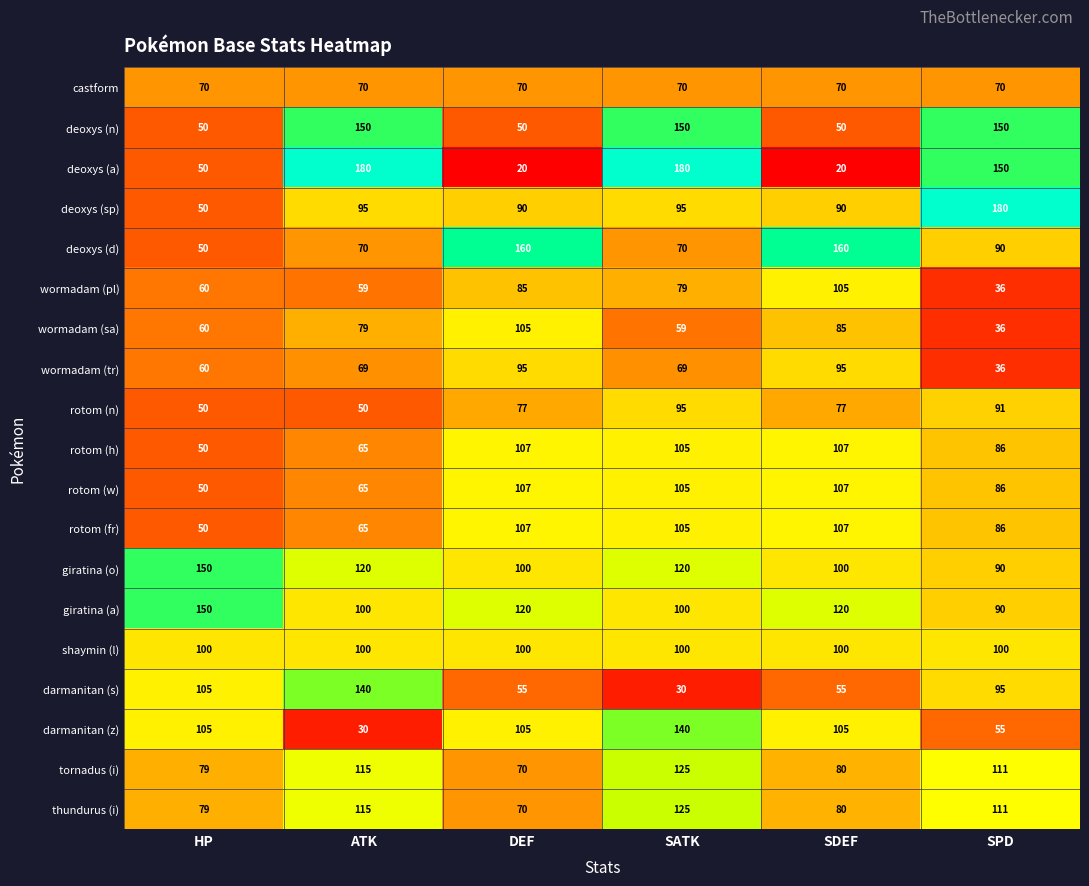

Is the value of giratina (a) at ATK greater than the value of rotom (w) at HP?

Yes